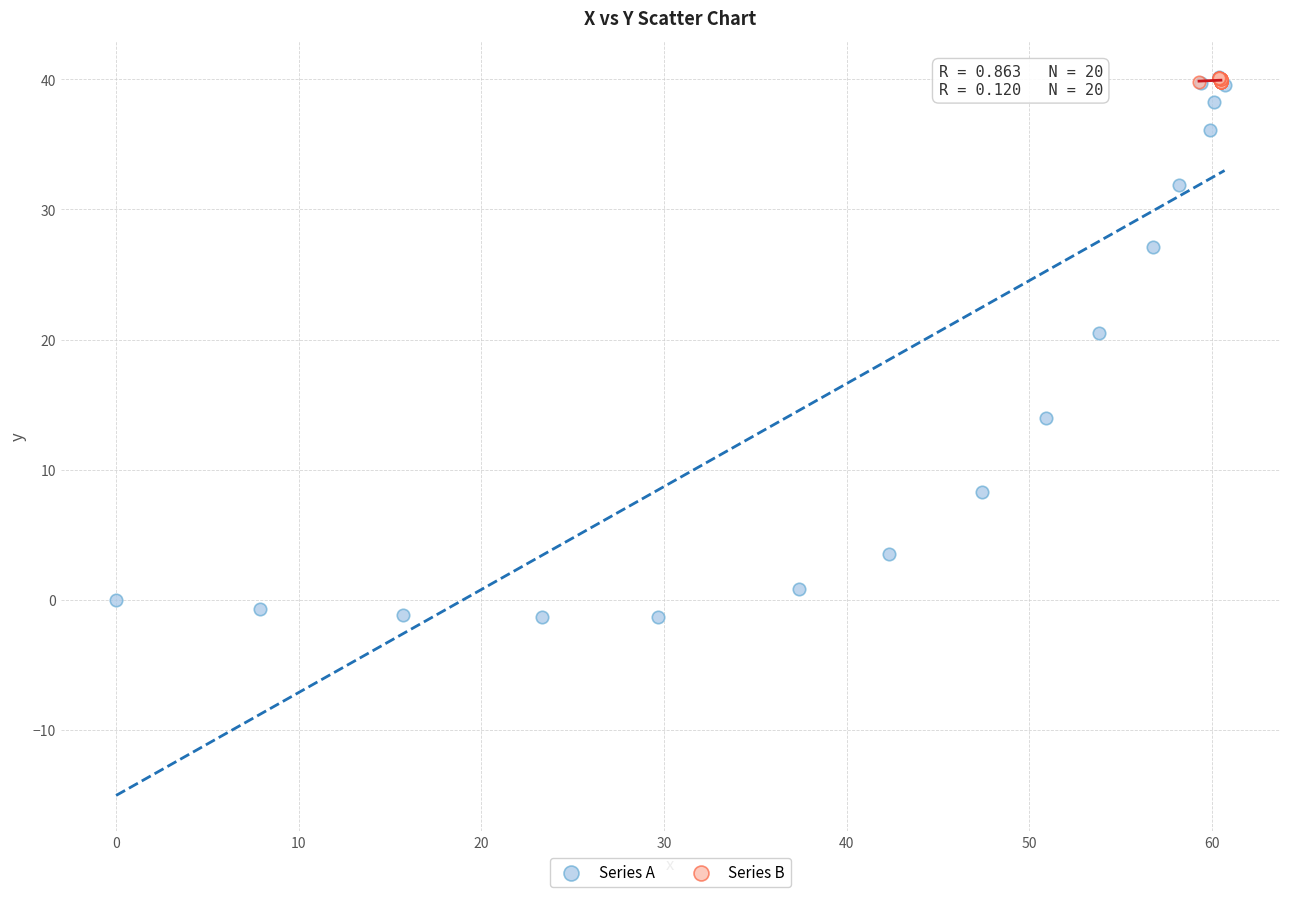

Which series contains the lowest Y value?

Series A